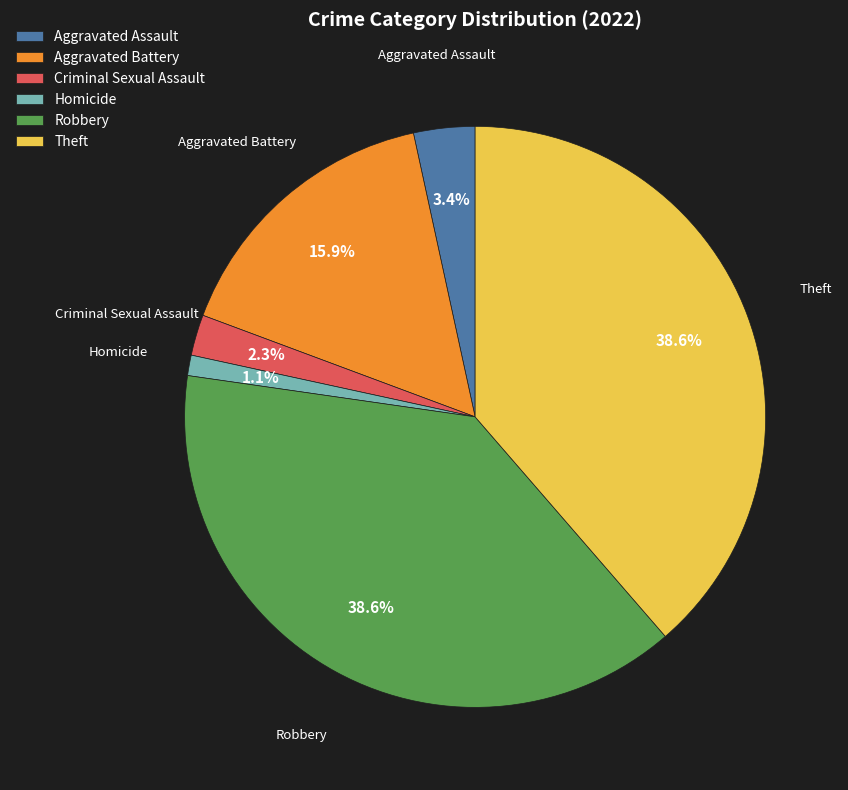

What percentage is the Aggravated Assault slice, to the nearest percent?

3%